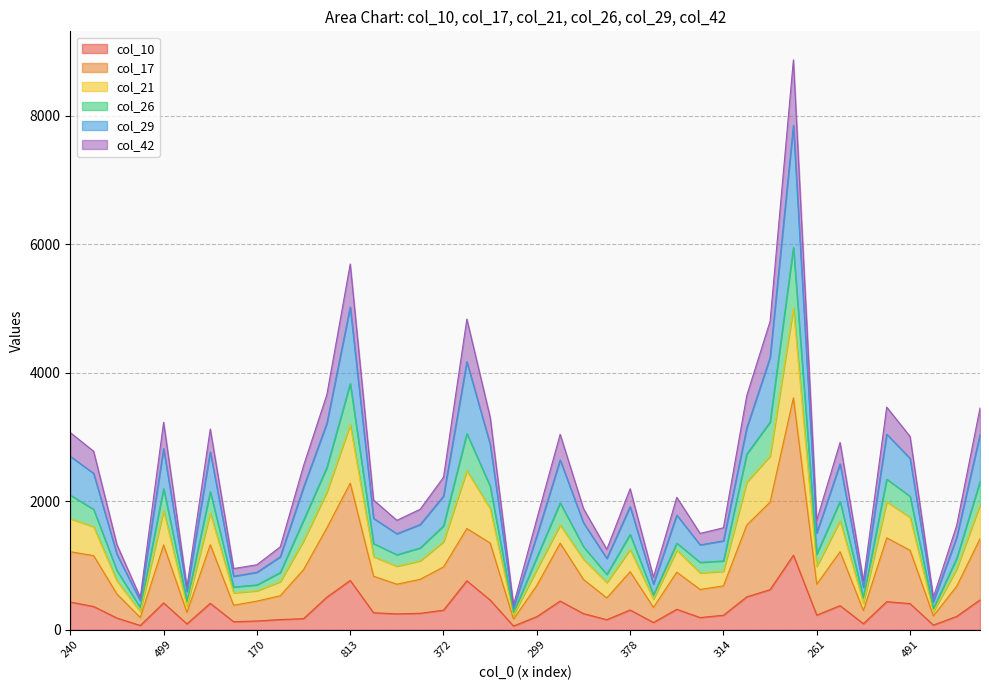

Where does the col_21 series first go above 1348?

240